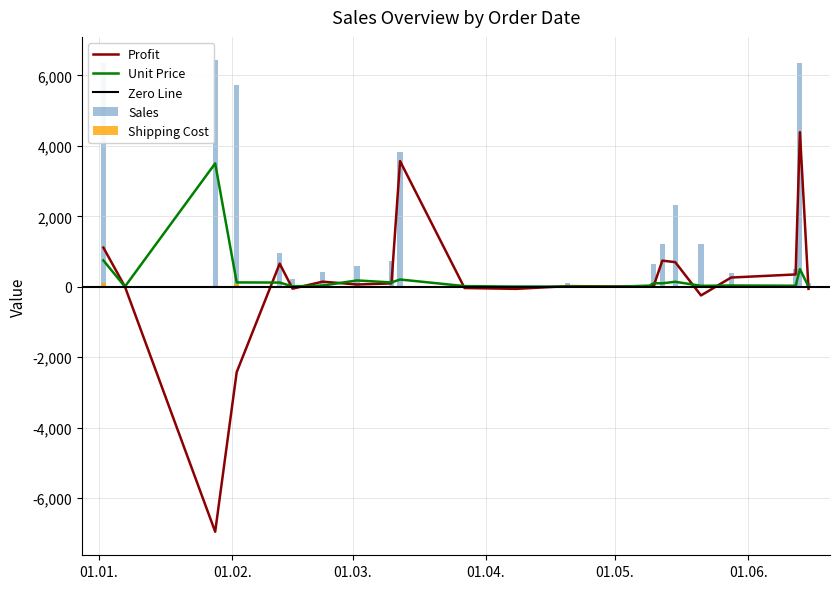

What is the maximum value for Unit Price?

3504.1